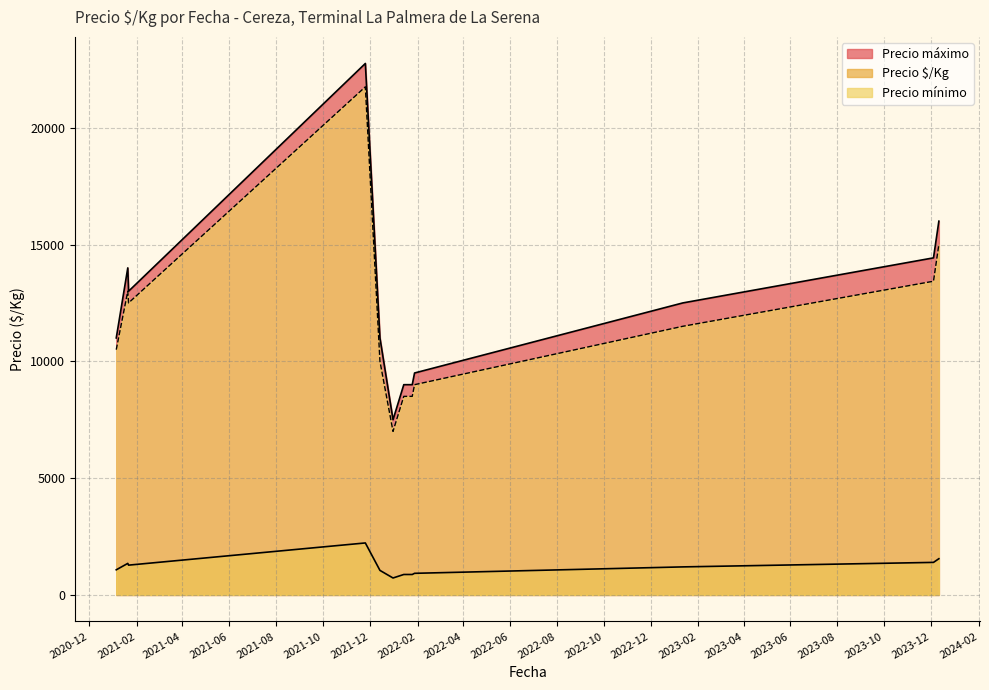

How many lines are shown in the chart?

3